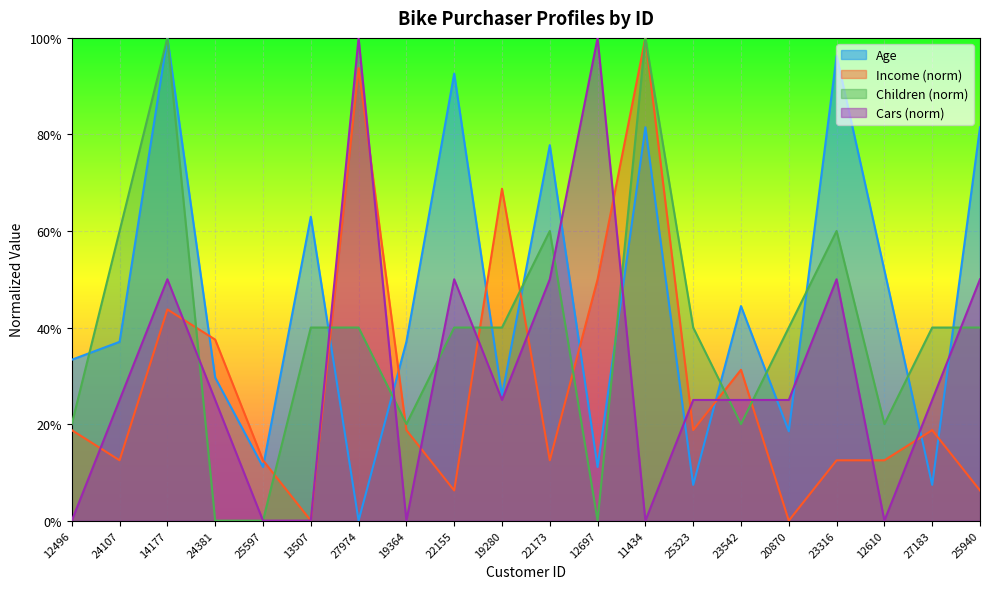

What is the difference between the Cars values at 12610 and 23316?

0.5